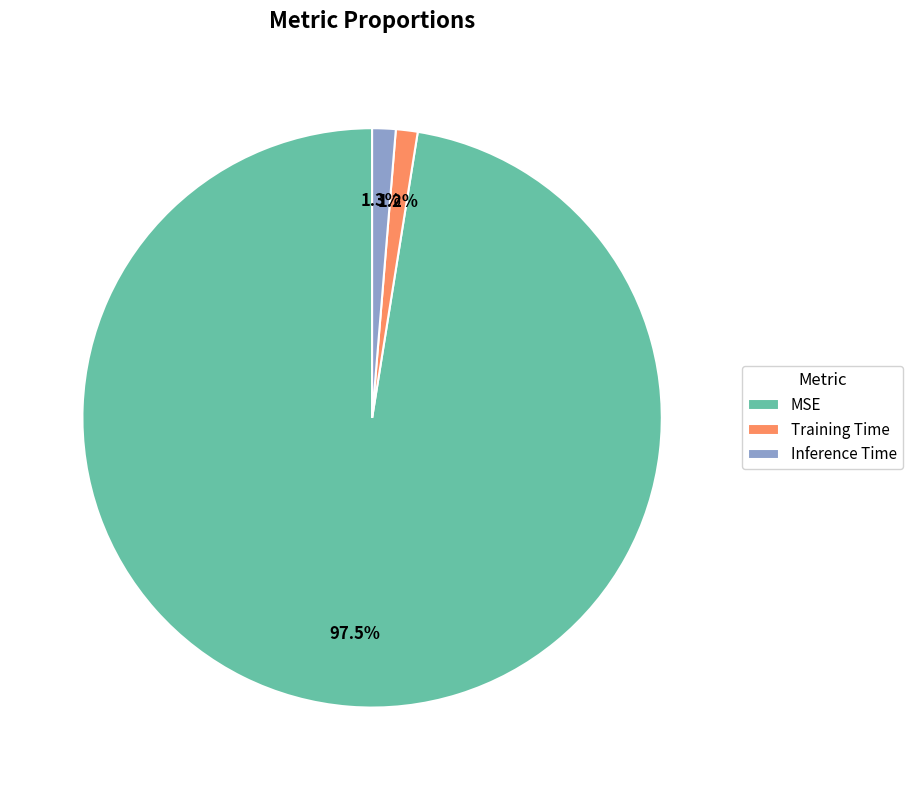

What portion of the pie excludes Inference Time?

98.7%